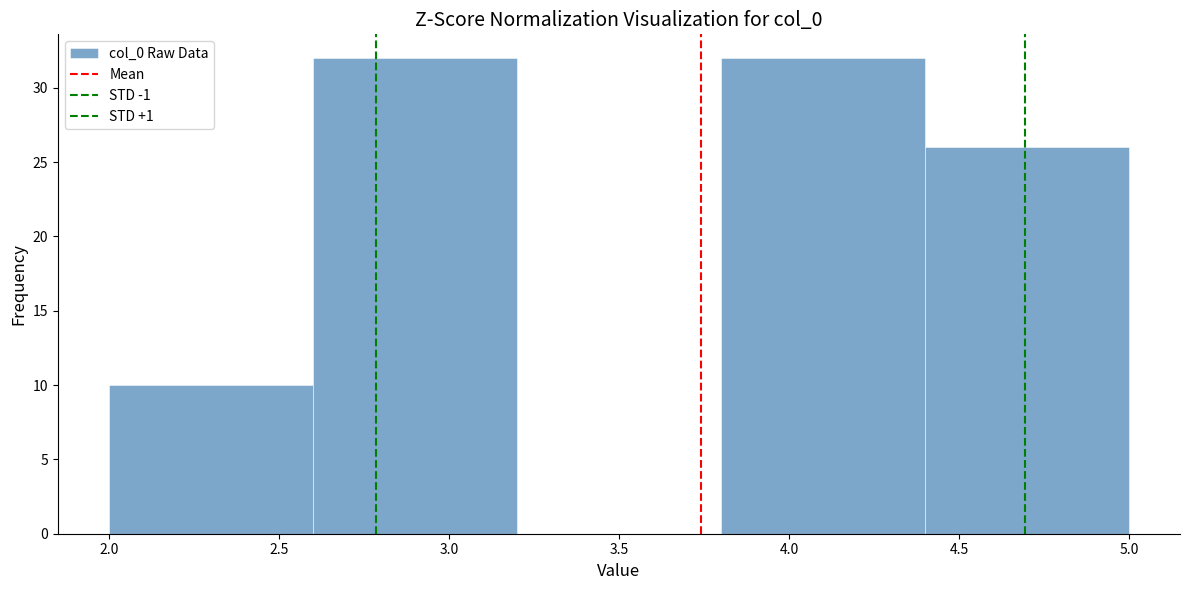

Reading left to right, list every bar in this chart as the range it spans on the x-axis followed by its height. The values are not printed on the chart, so give them approximately, as read against the axis.

2.0 to 2.6: 10
2.6 to 3.2: 32
3.2 to 3.8: 0
3.8 to 4.4: 32
4.4 to 5.0: 26